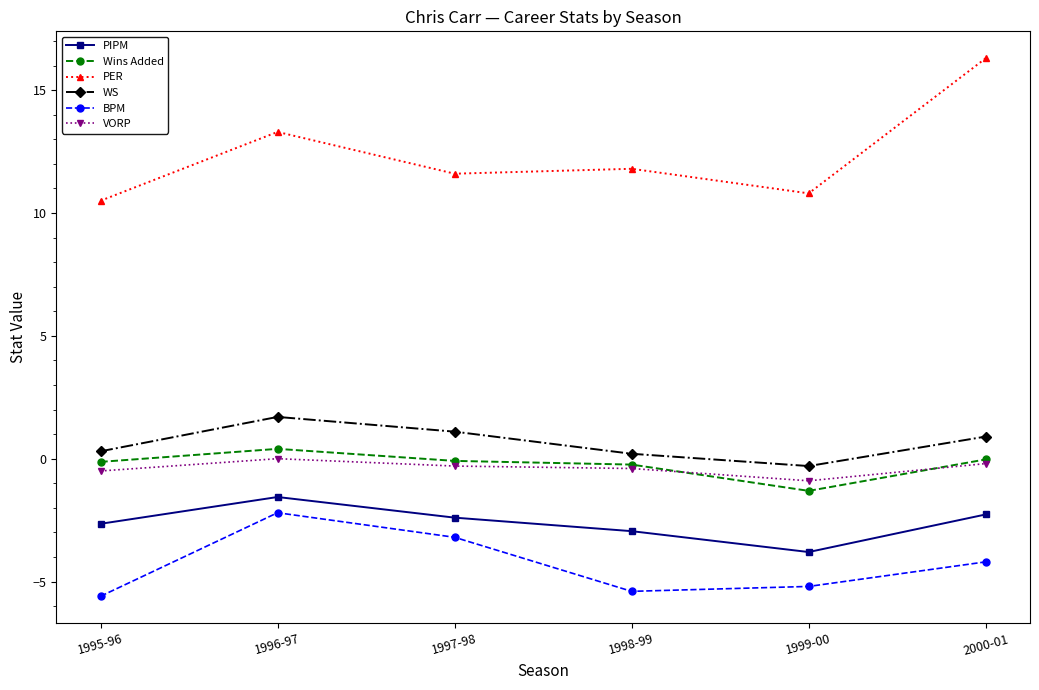

Between 1995-96 and 1997-98, which series saw the biggest shift?

BPM